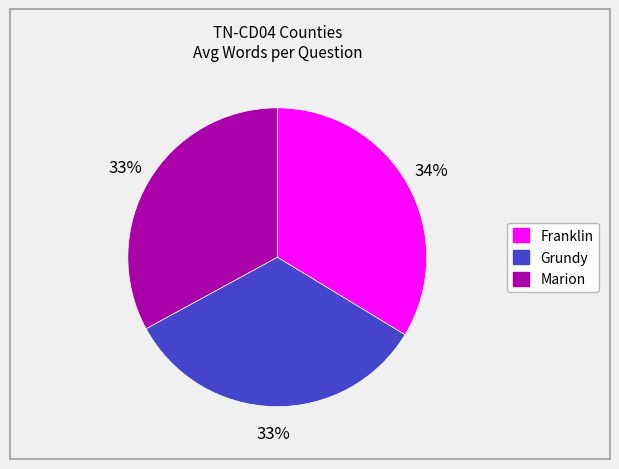

Does any single category account for the majority?

No